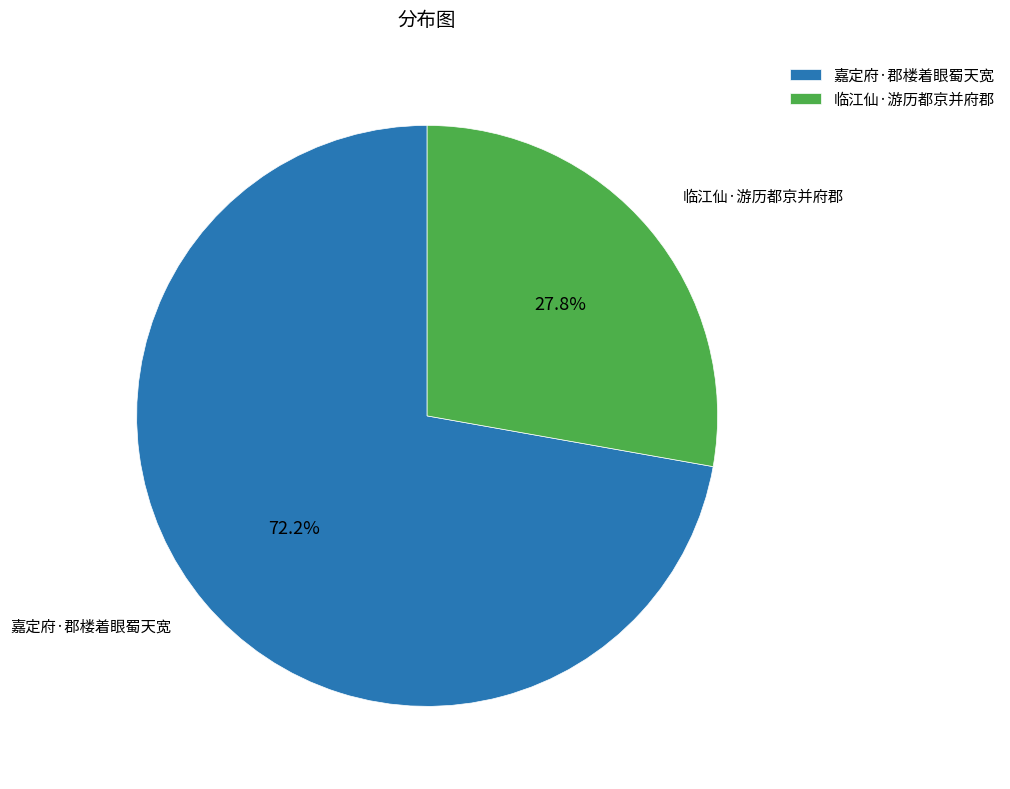

Count the number of slices in the pie.

2